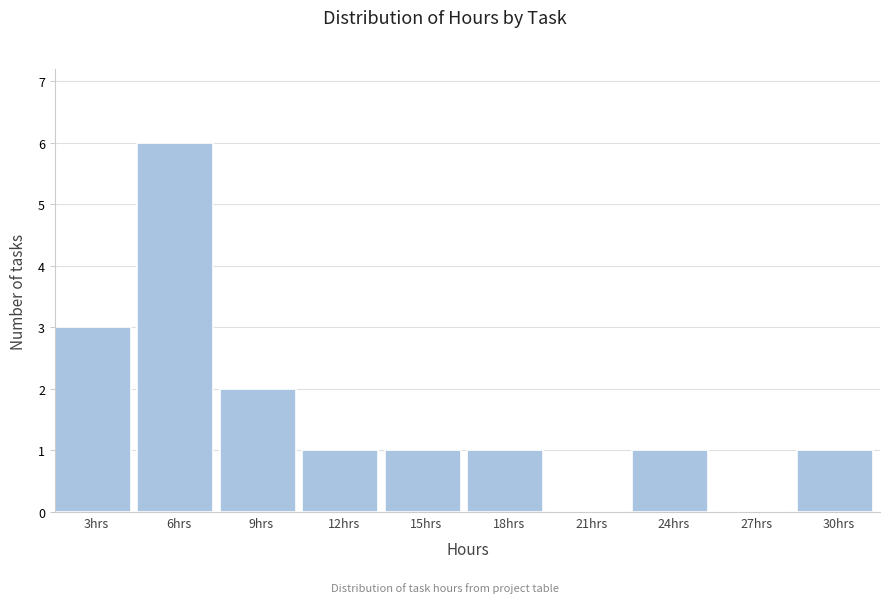

Reading left to right, what are all the values shown in this chart?

3hrs=3	6hrs=6	9hrs=2	12hrs=1	15hrs=1	18hrs=1	21hrs=0	24hrs=1	27hrs=0	30hrs=1